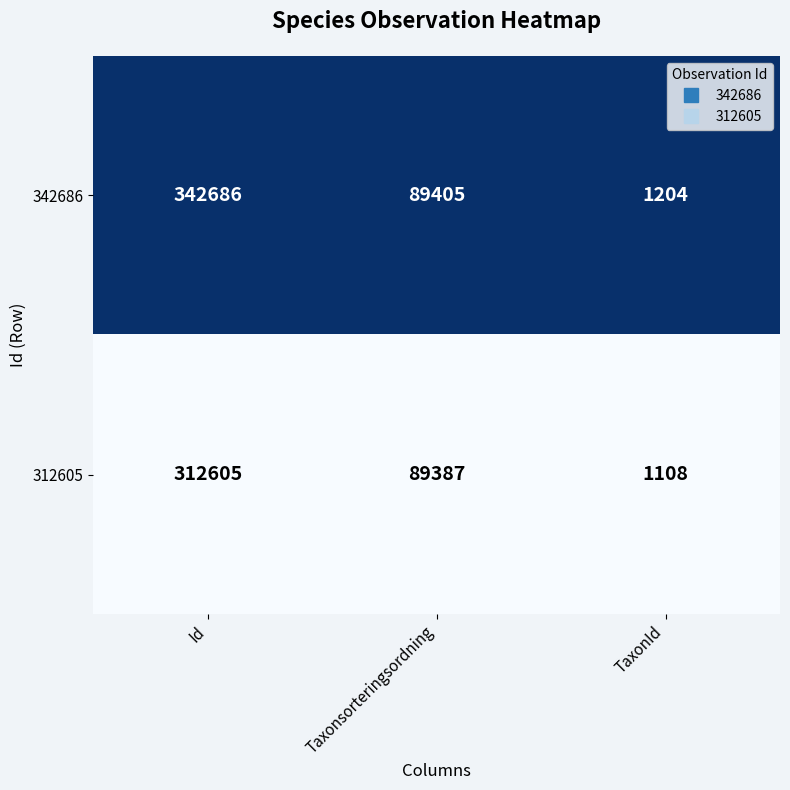

What is the greatest value displayed?

342686